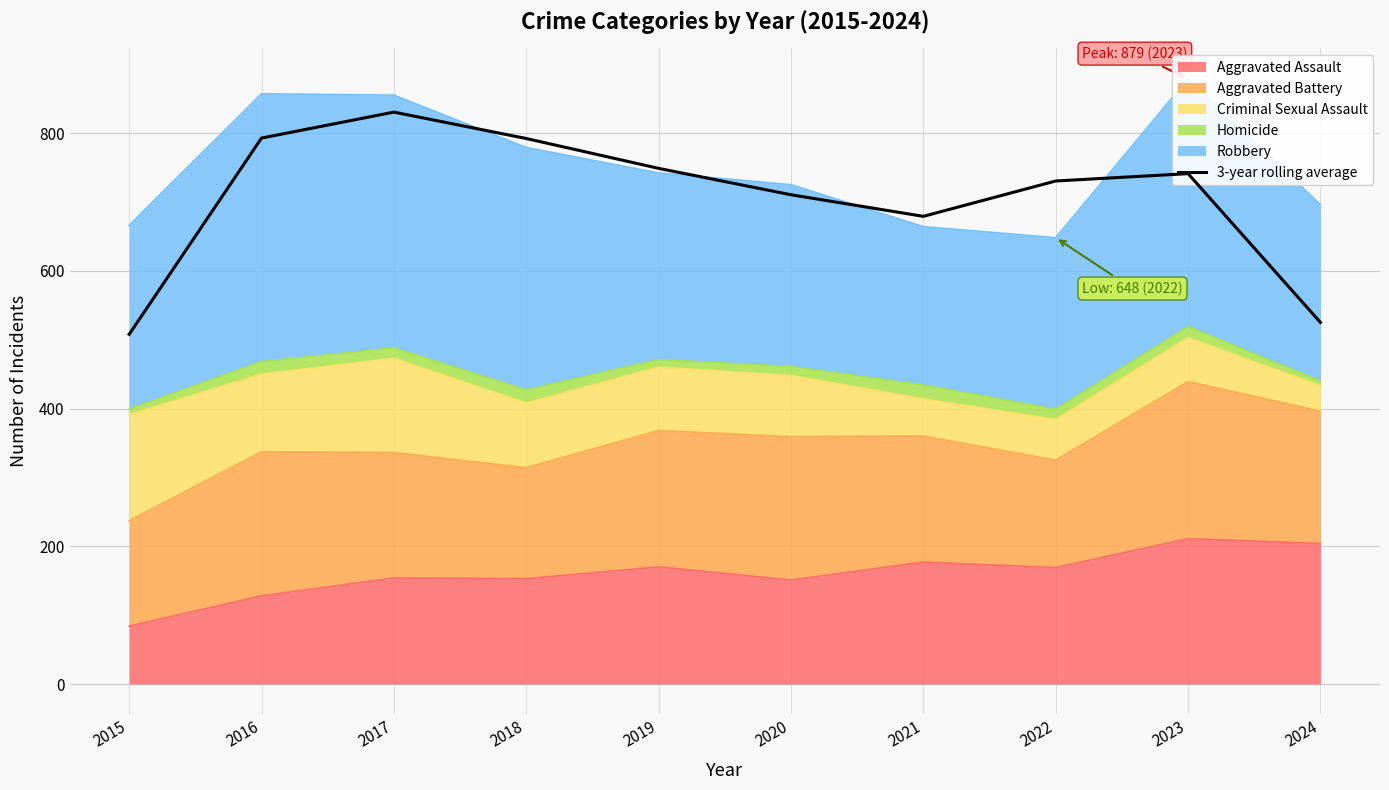

Approximately how many times larger is the value at 2024 compared to 2018?

0.7